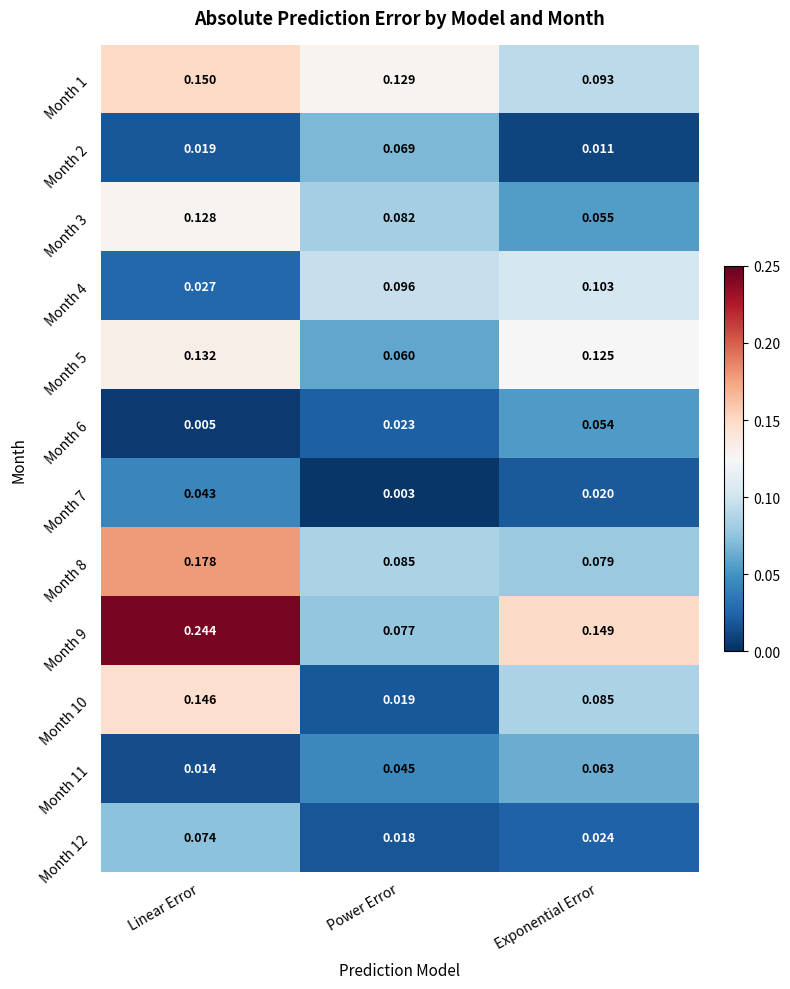

Where is Month 7 nearest to the value 0?

Power Error